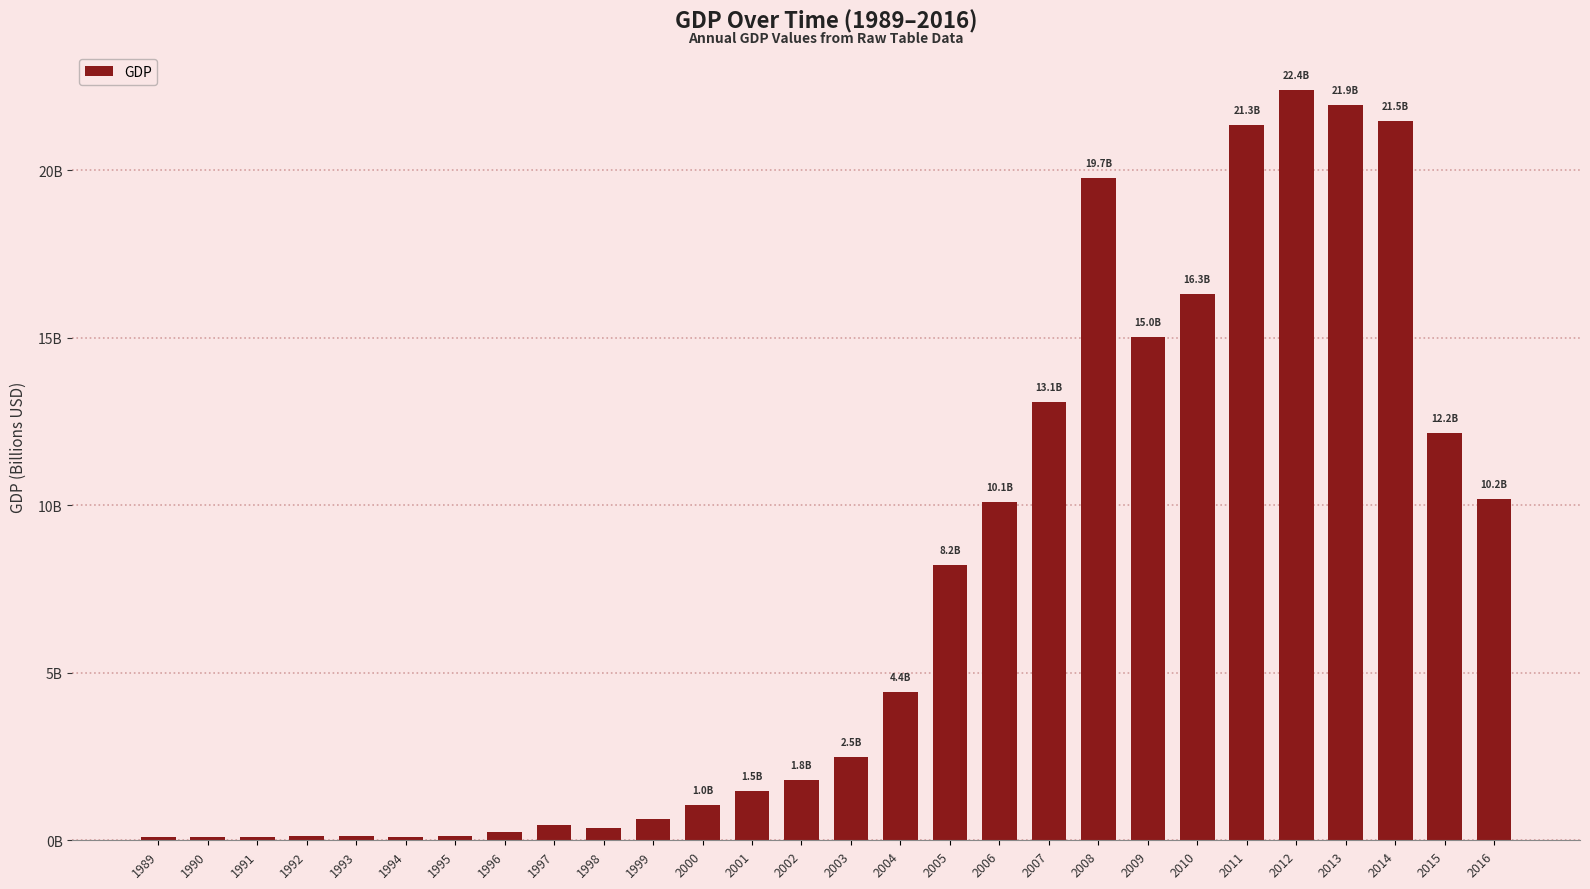

Rank the categories by value from lowest to highest.

1989, 1994, 1991, 1990, 1992, 1993, 1995, 1996, 1998, 1997, 1999, 2000, 2001, 2002, 2003, 2004, 2005, 2006, 2016, 2015, 2007, 2009, 2010, 2008, 2011, 2014, 2013, 2012